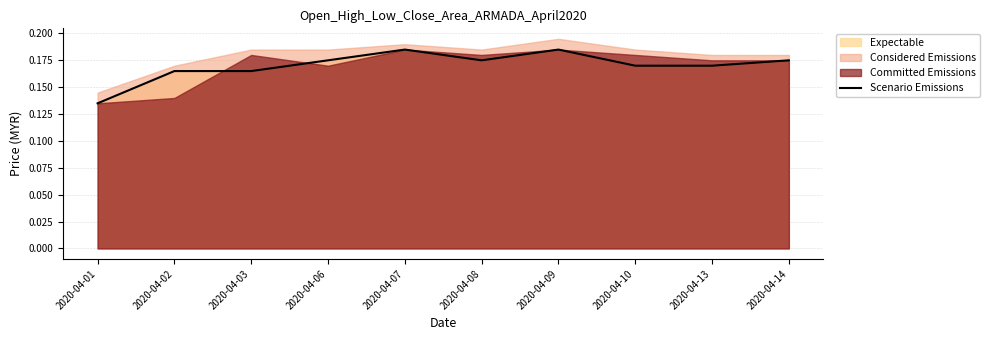

List the labels in order of value, largest first.

2020-04-07, 2020-04-09, 2020-04-06, 2020-04-08, 2020-04-14, 2020-04-10, 2020-04-13, 2020-04-02, 2020-04-03, 2020-04-01